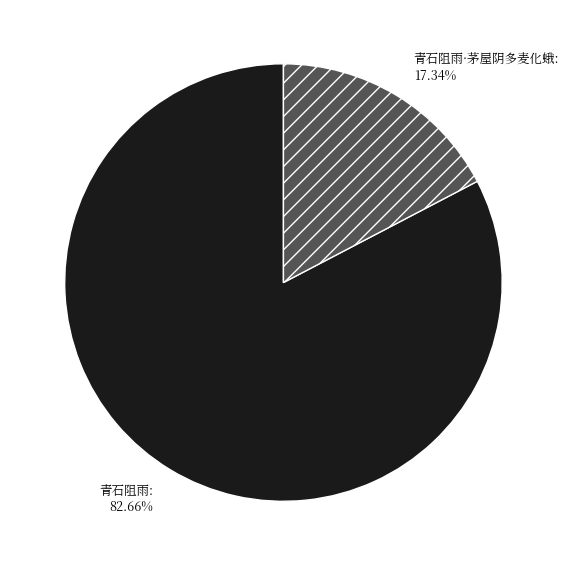

To the nearest percent, what portion does 青石阻雨 represent?

83%